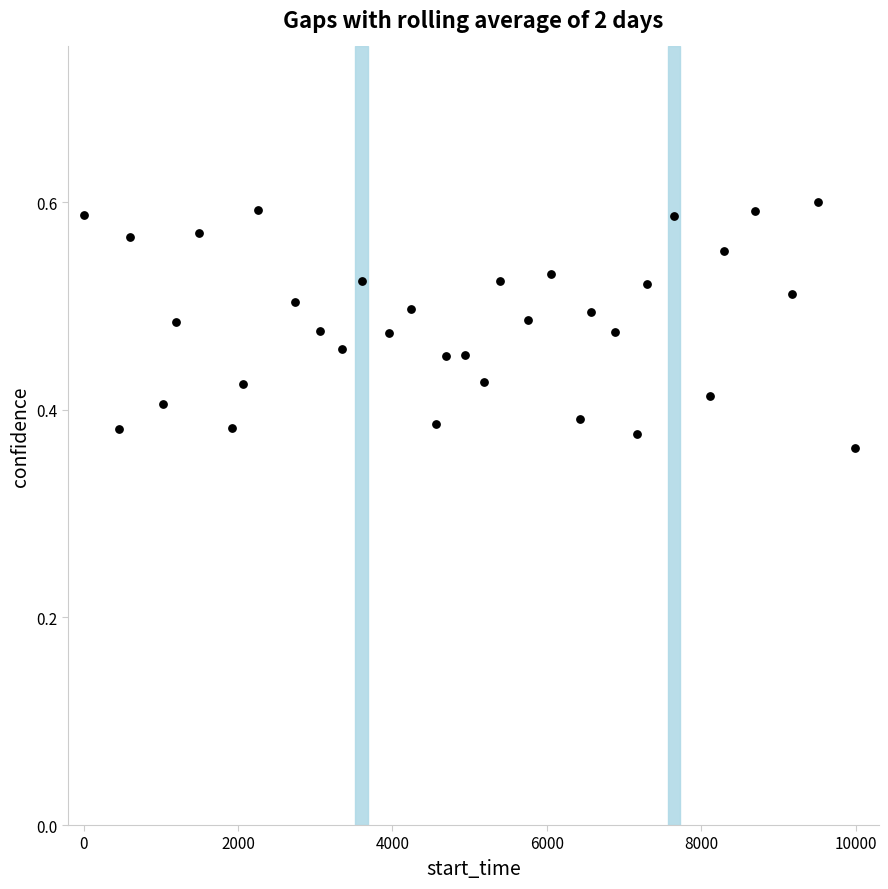

How many points are shown in the scatter plot?

34